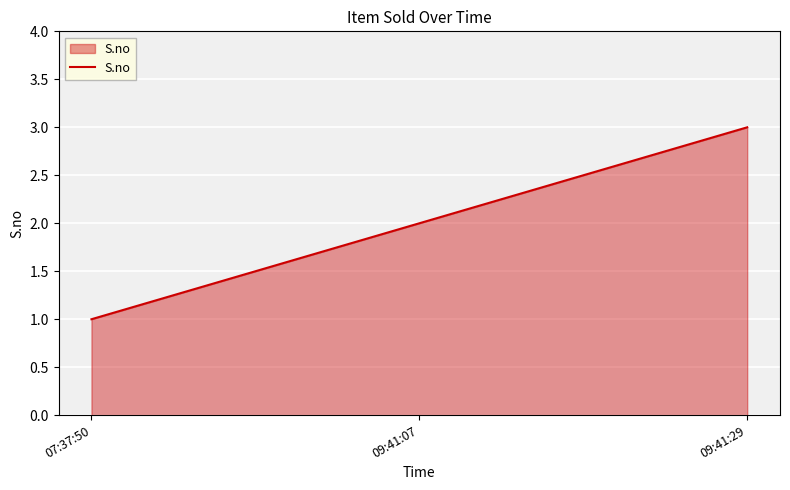

Between 07:37:50 and 09:41:07, which is larger?

09:41:07